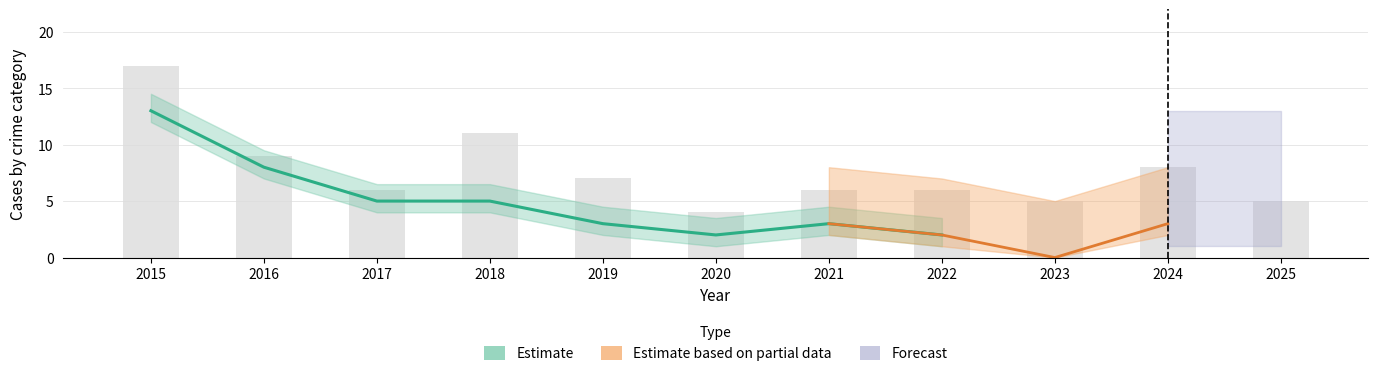

Is it true that Robbery equals 2 at 2019?

False